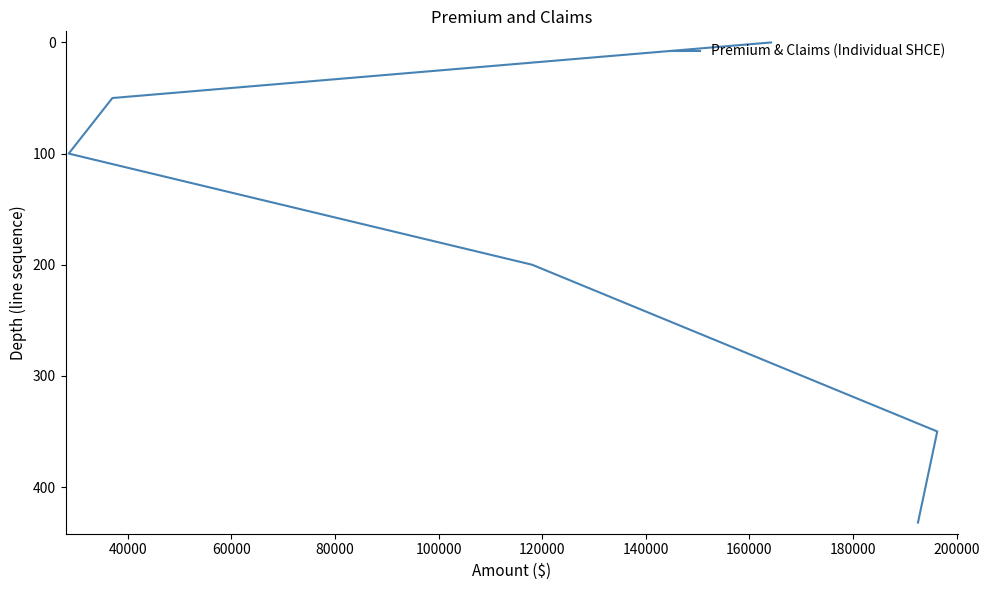

What is the value of the 5th point from the left?

350